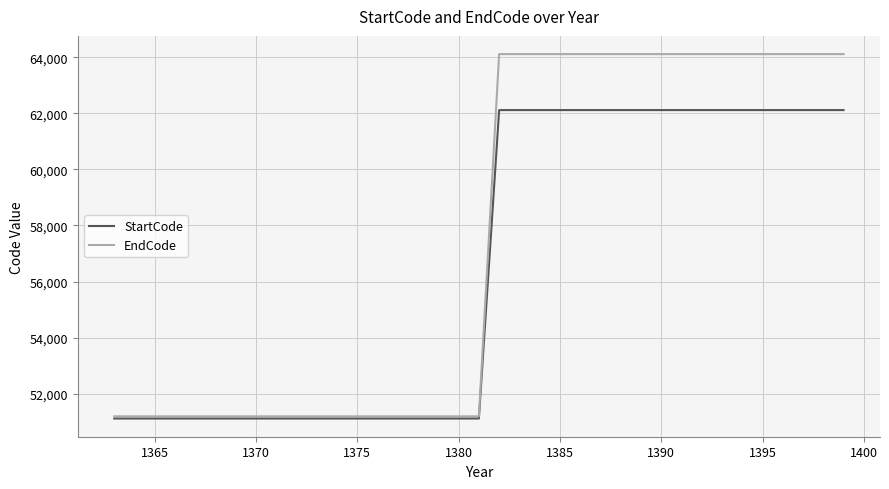

List the series in order of their overall mean, highest first.

EndCode, StartCode